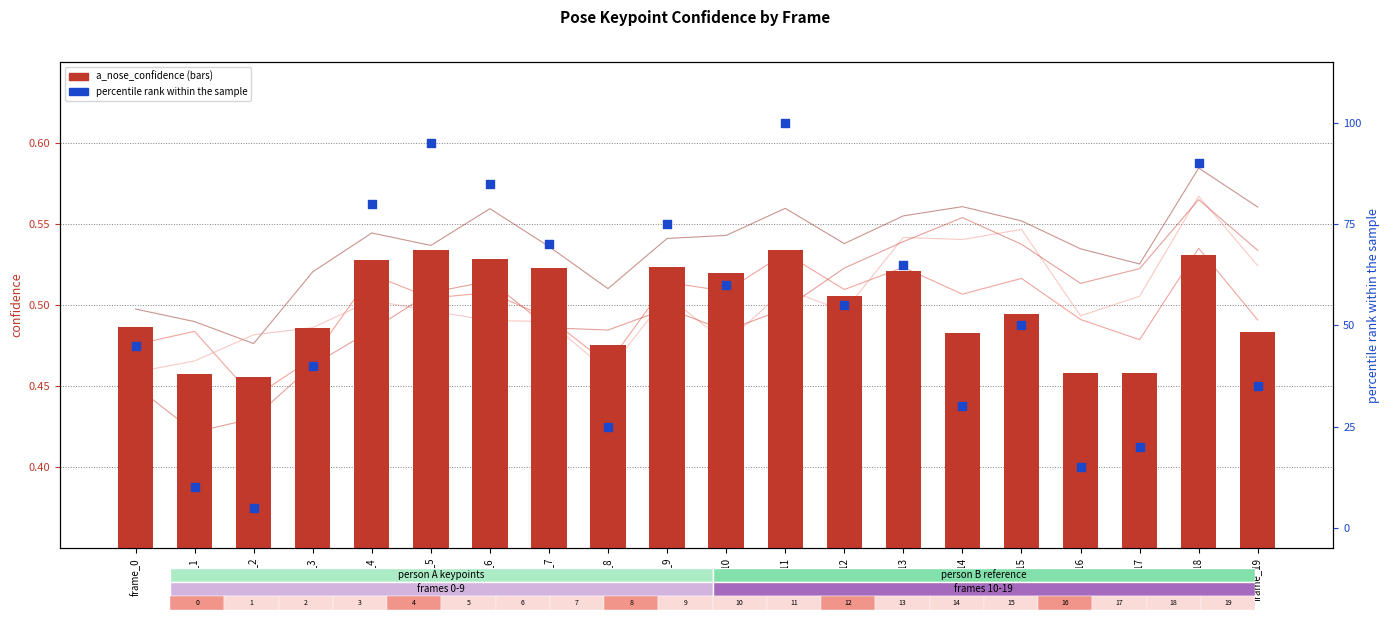

Which series has the widest spread of Y values?

percentile rank